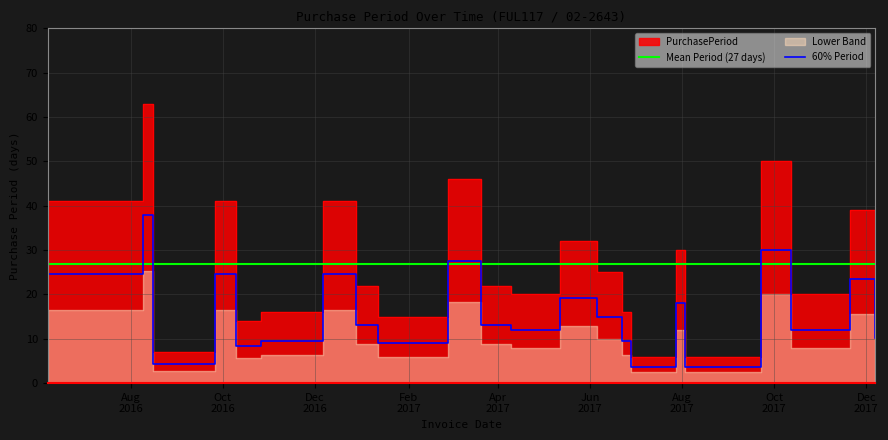

At which category does the data reach its first local peak?

2016-08-09